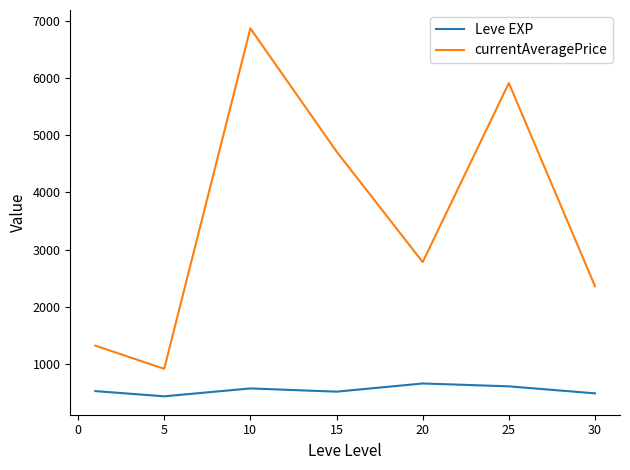

What is the difference between the maximum and minimum values in the currentAveragePrice series?

5964.1